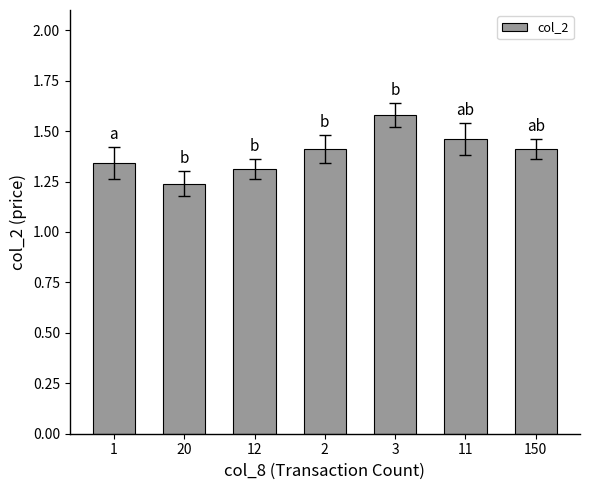

Which label corresponds to the smallest value in the chart?

20